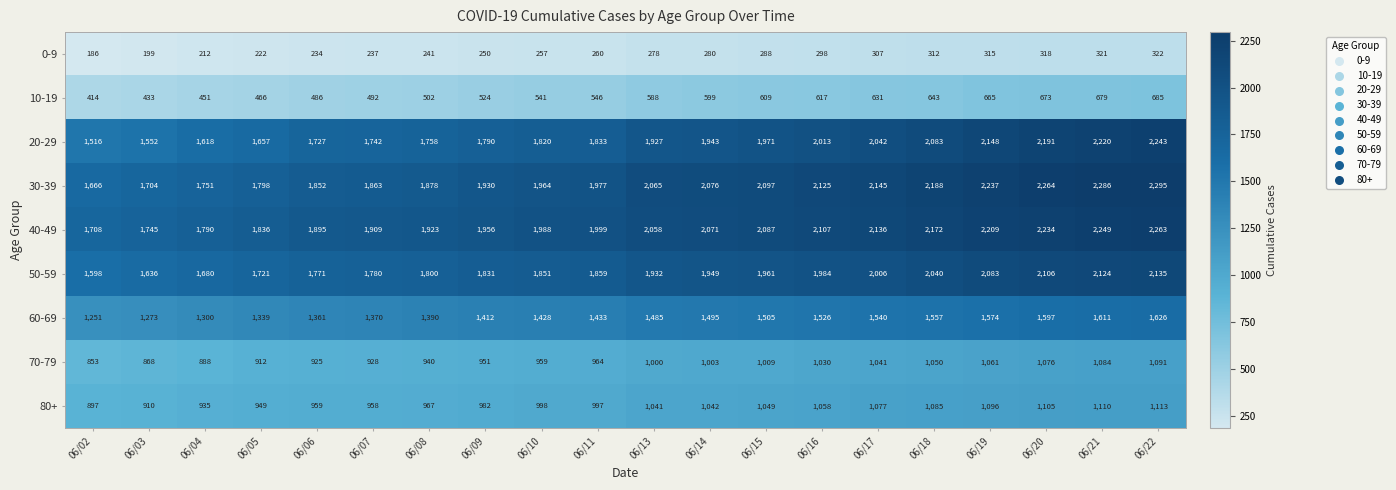

The 40-49 series shows 1265 at 06/17. True or false?

False